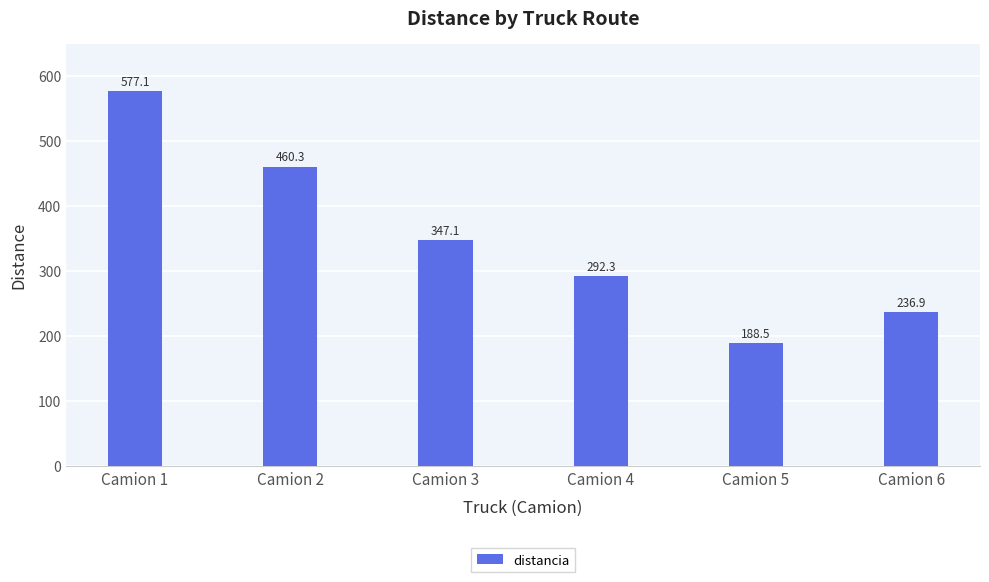

Reading left to right, list all the values displayed in this chart.

Camion 1=577.1	Camion 2=460.3	Camion 3=347.1	Camion 4=292.3	Camion 5=188.5	Camion 6=236.9